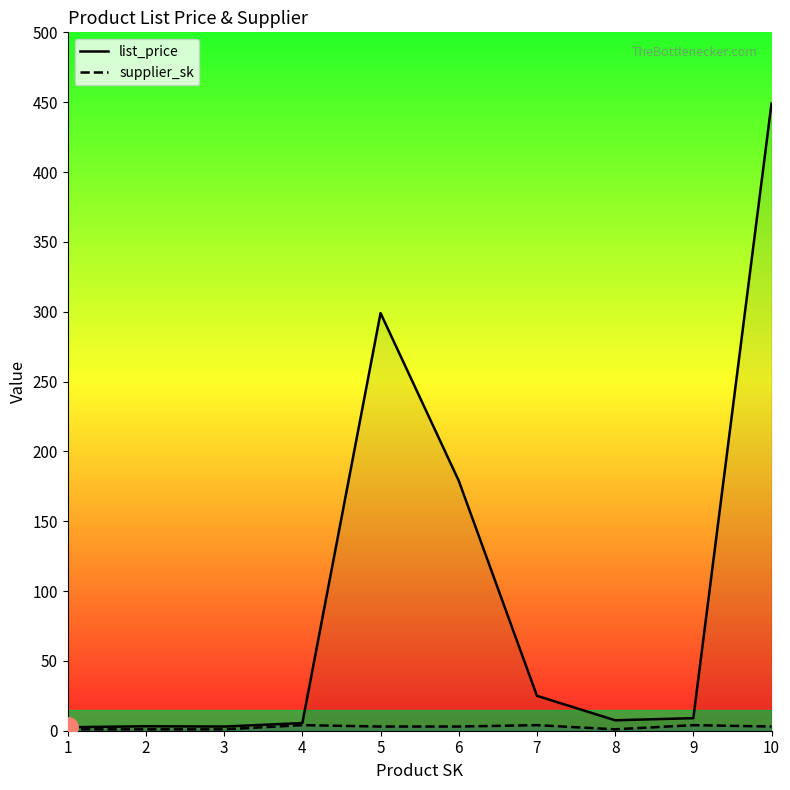

How many data points in supplier_sk are above 3?

3